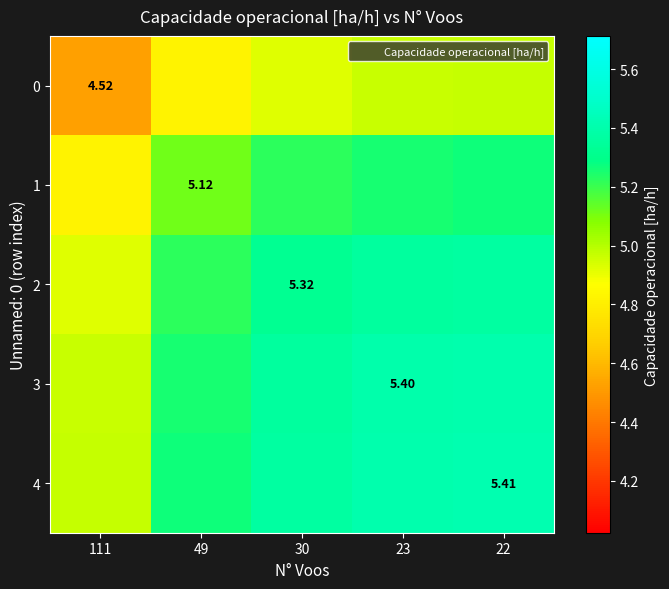

How many data points does each series have?

5